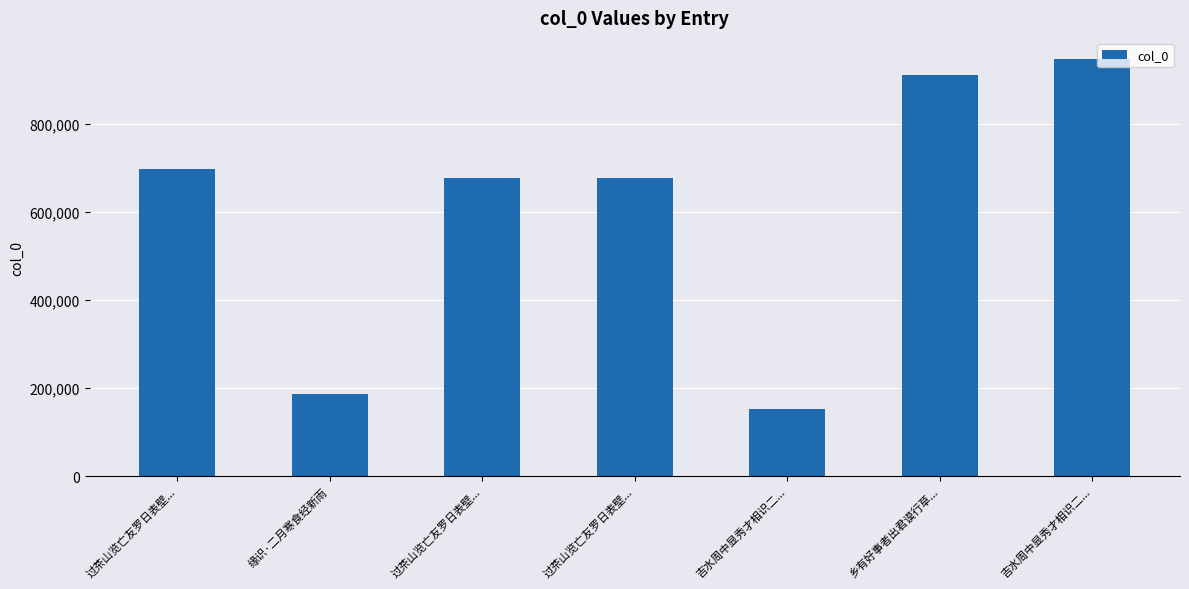

How many values are below 677477?

3